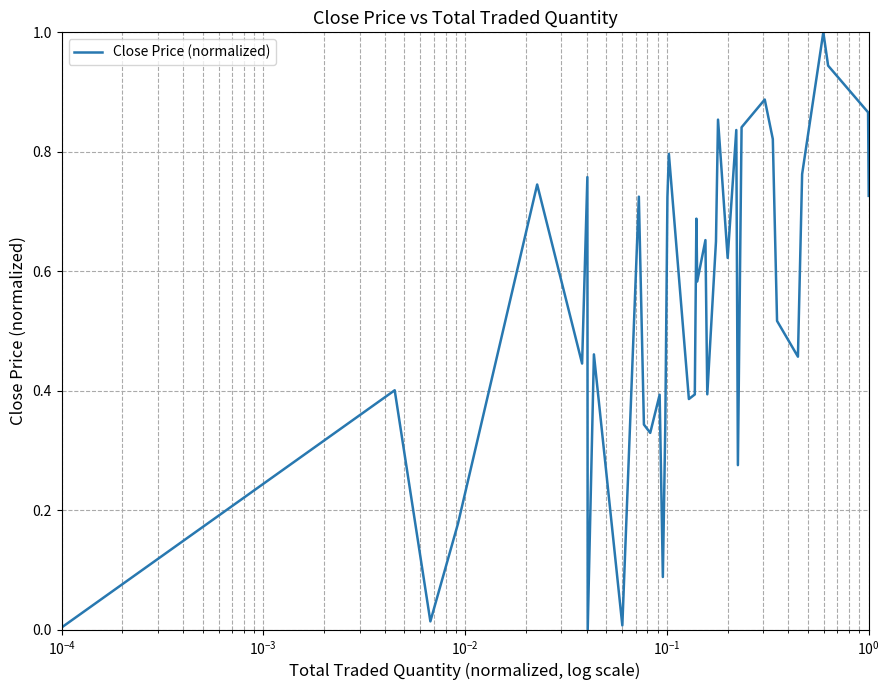

What is the greatest value displayed?

1.0